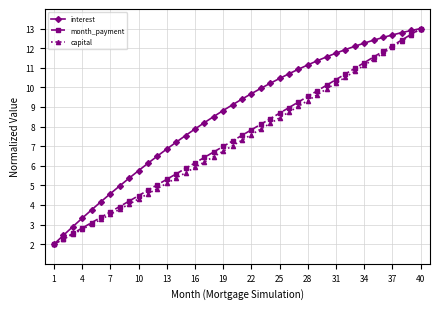

What is the value of the month_payment point at the 24th from the left?

8.4